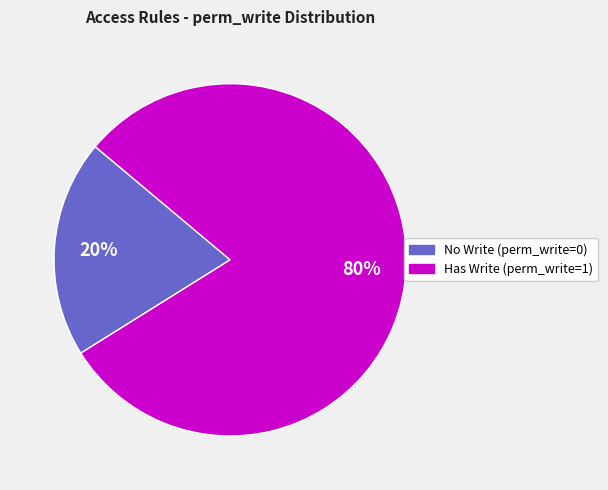

To the nearest percent, what is the difference between the Has Write (perm_write=1) and No Write (perm_write=0) slice percentages?

60%